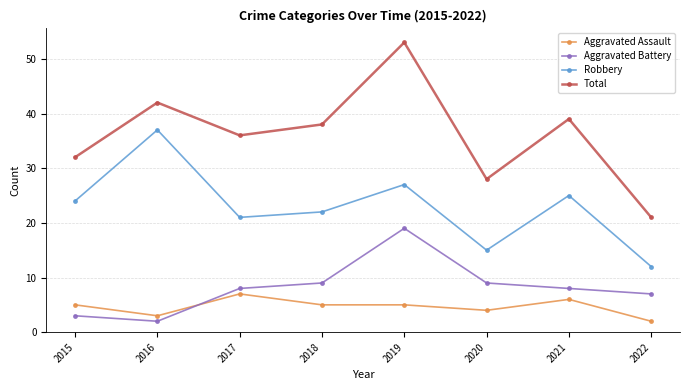

Is it true that Aggravated Assault equals 3 at 2019?

False